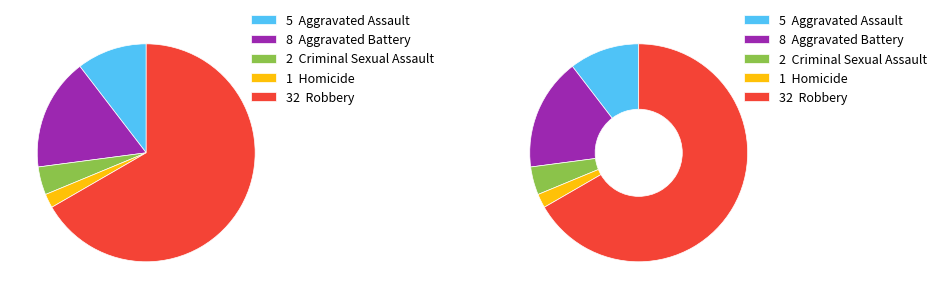

Which slice is the largest?

Robbery